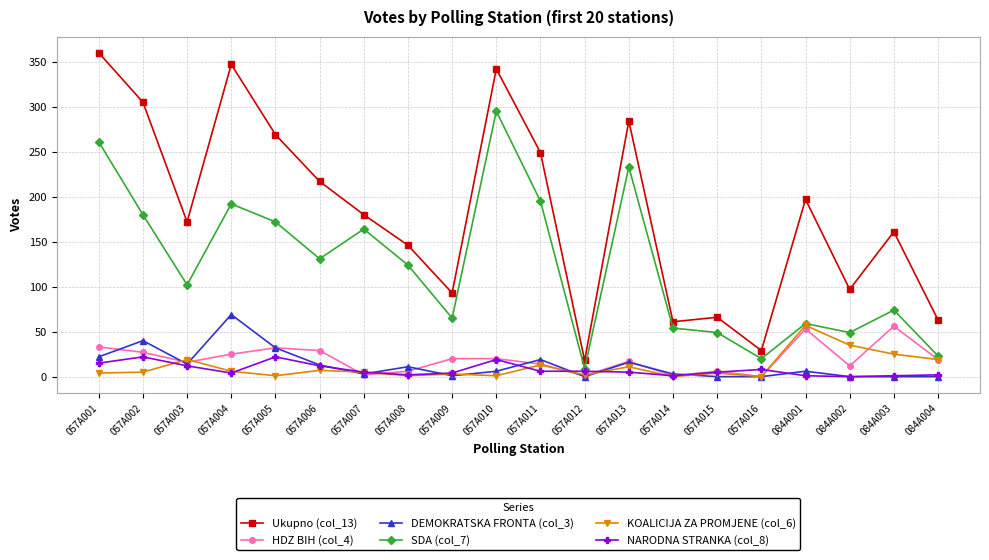

Which series has the largest range (max minus min)?

Ukupno (col_13)